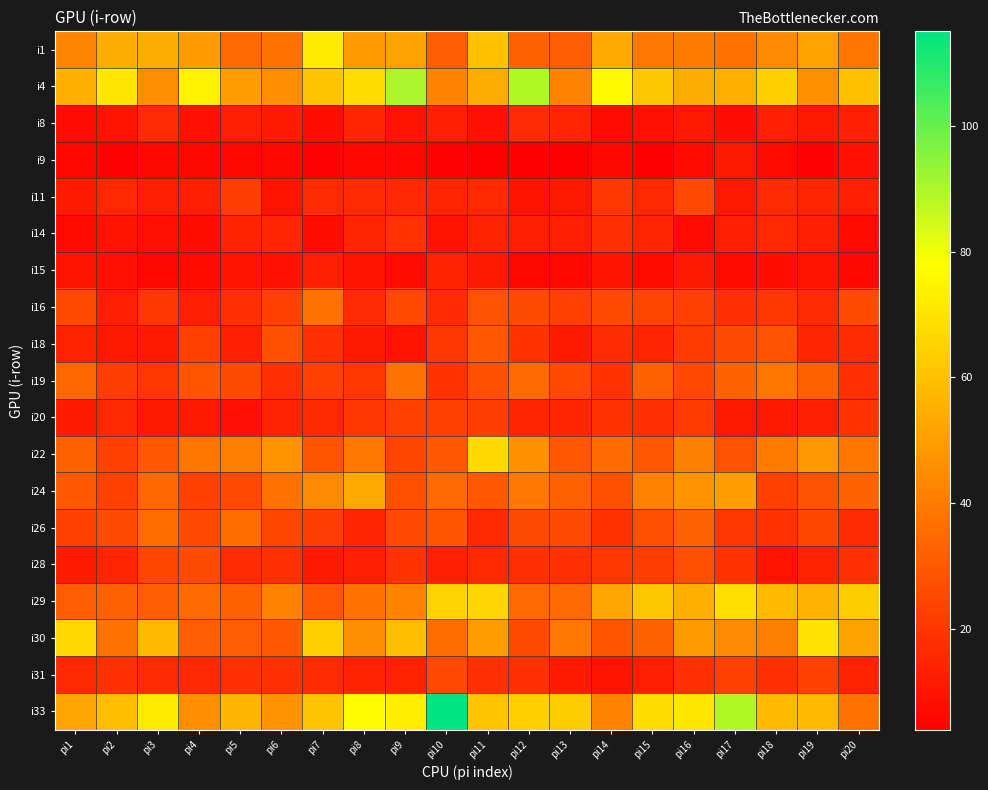

What is the maximum value shown in the chart?

115